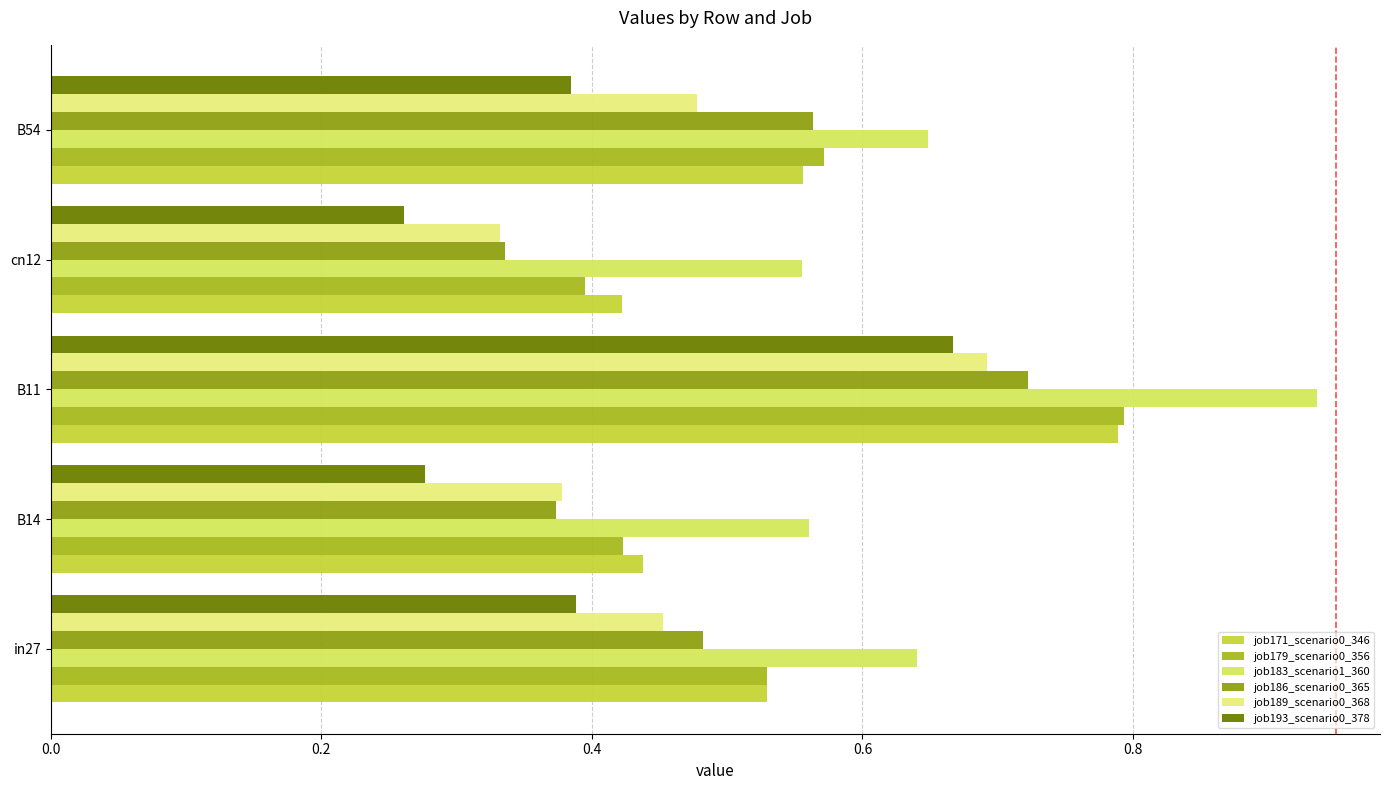

What is the value of the job186_scenario0_365 bar at the 4th from the left?

0.3